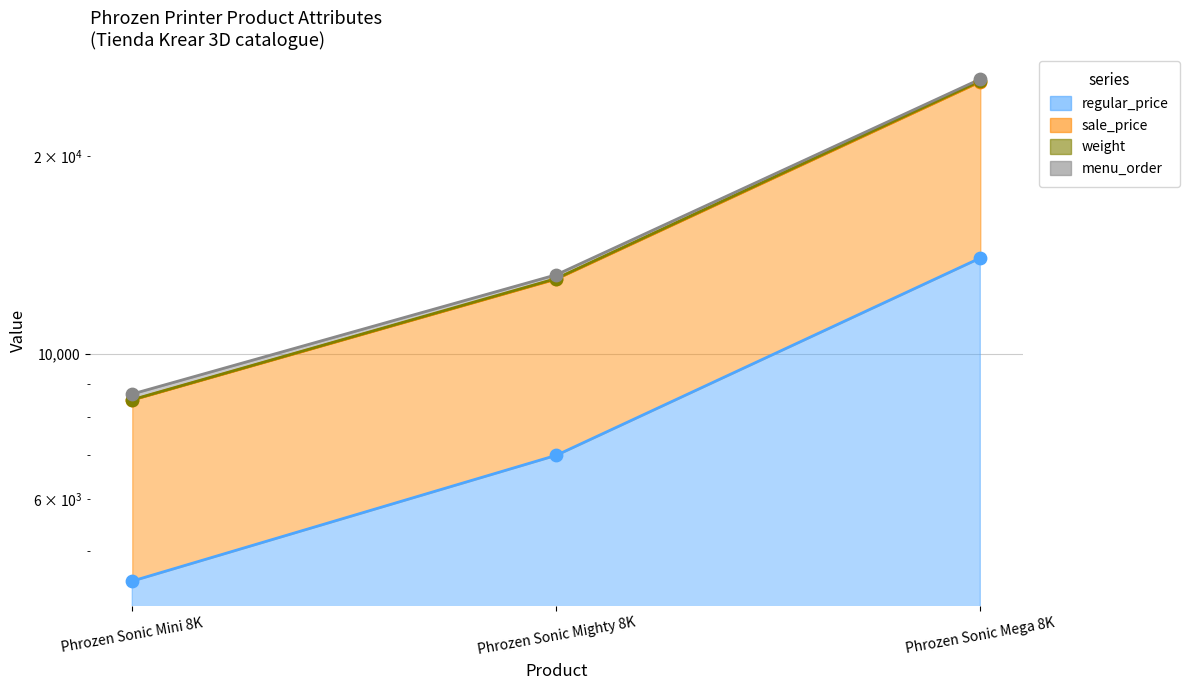

Is the value of regular_price at Phrozen Sonic Mega 8K greater than the value of sale_price at Phrozen Sonic Mighty 8K?

Yes